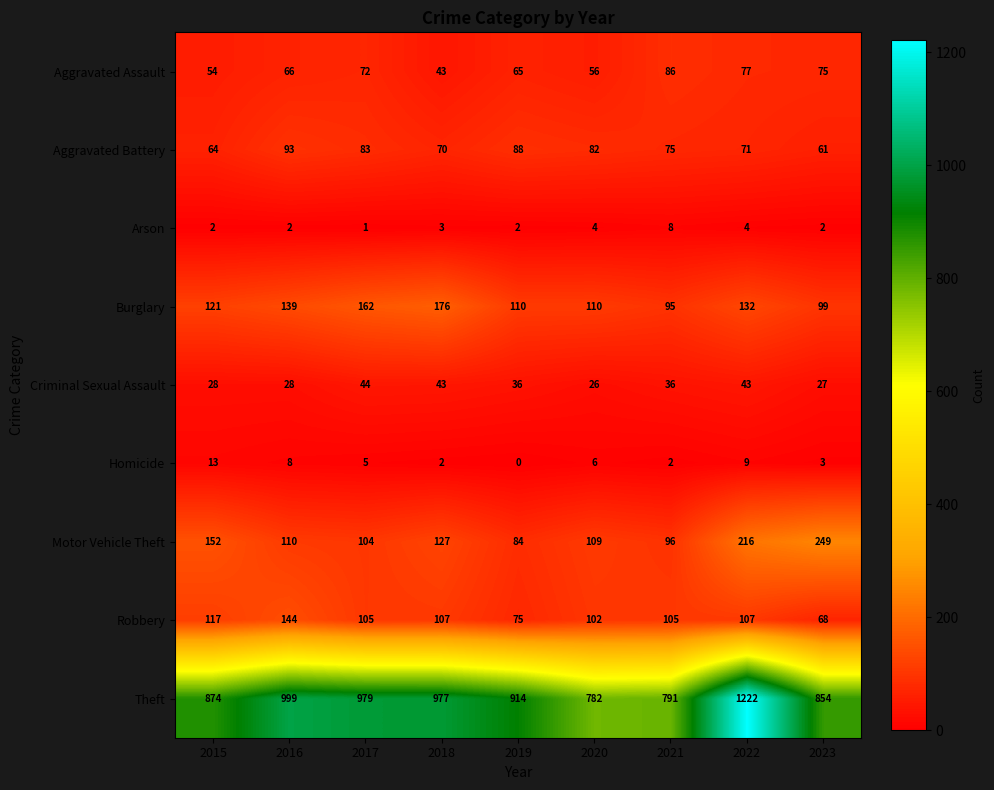

How many values in the Arson series are below 2?

1